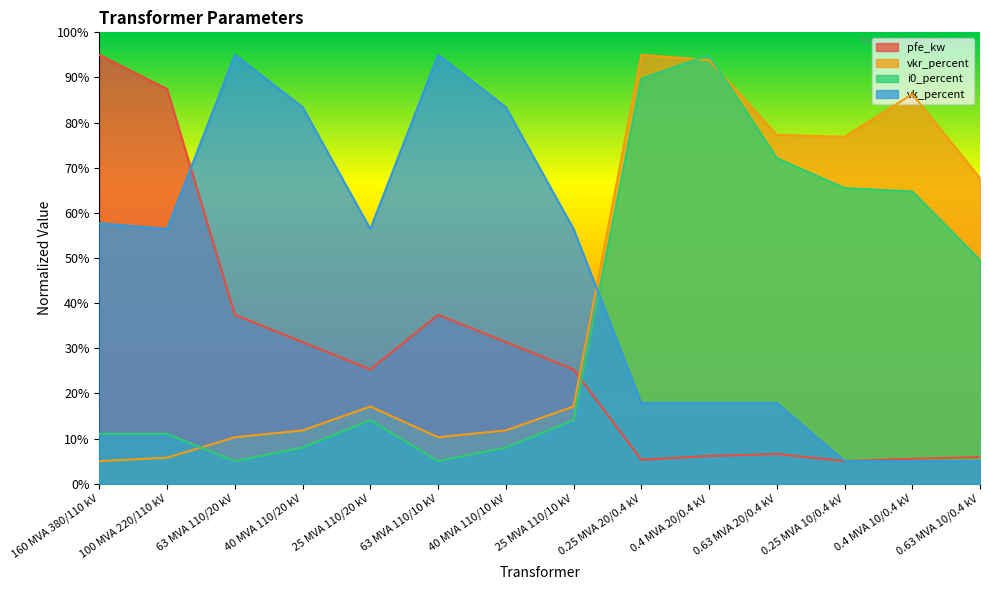

What is the label of the 5th point from the left?

25 MVA 110/20 kV